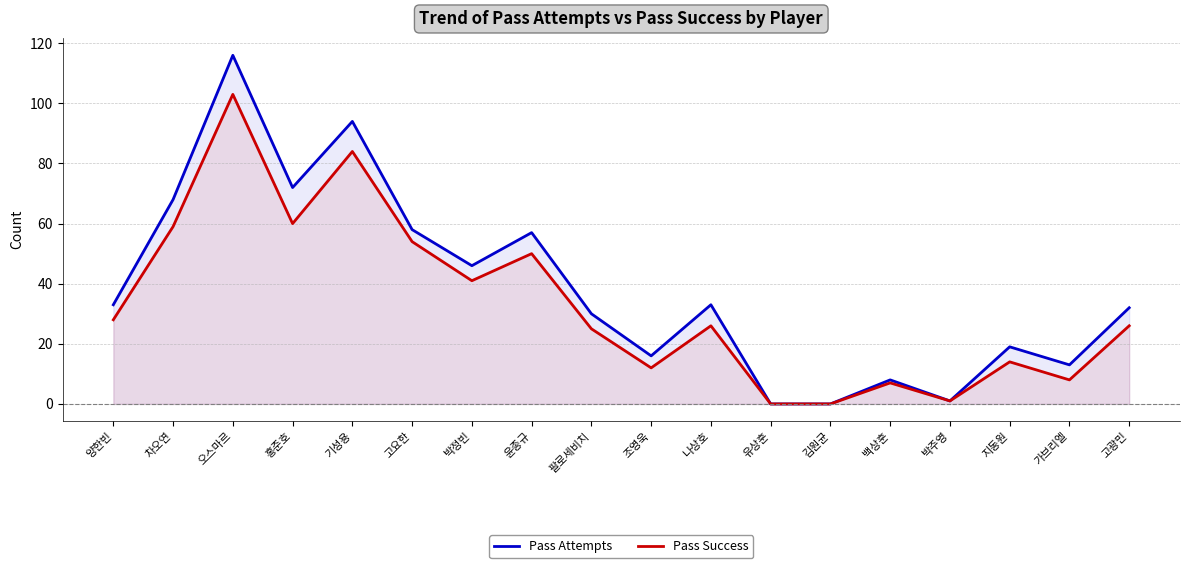

What position from the right is 팔로세비치?

10